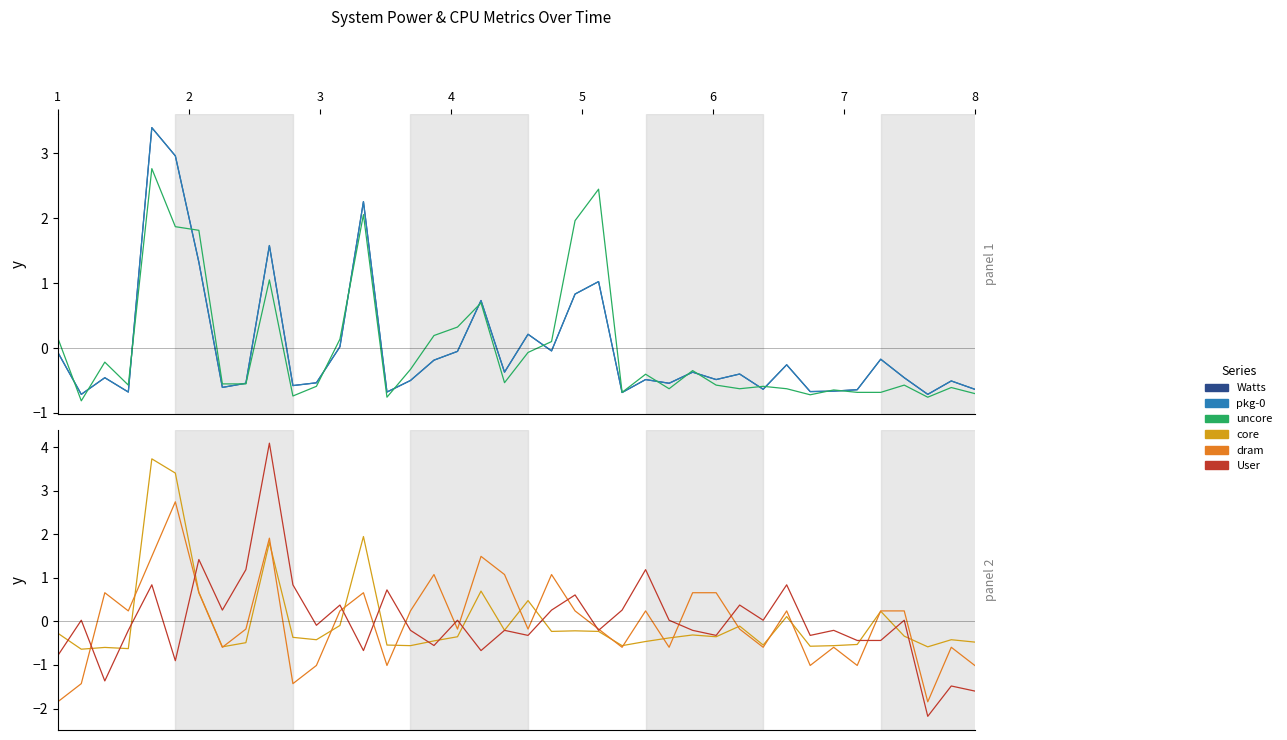

Which series ends up on top after the final intersection of uncore and dram?

uncore